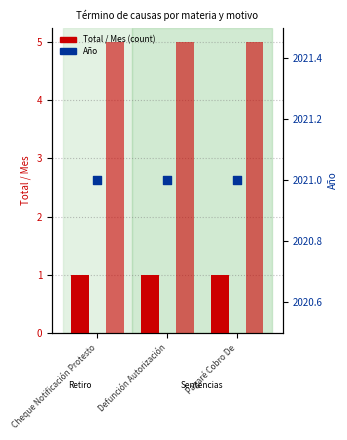

Which series contains the highest Y value?

Año